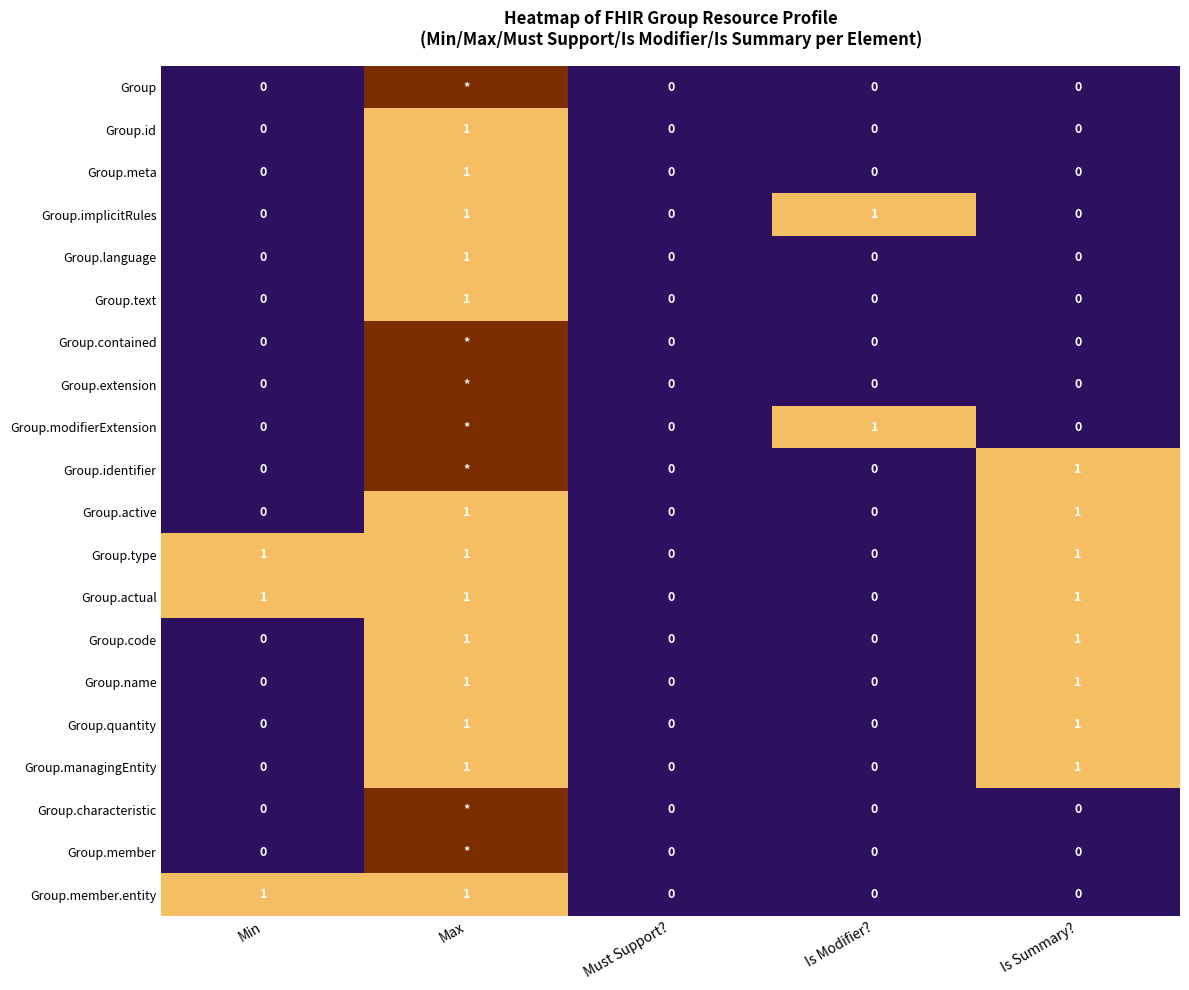

The value of Group.actual at Is Summary? is 2. True or false?

False